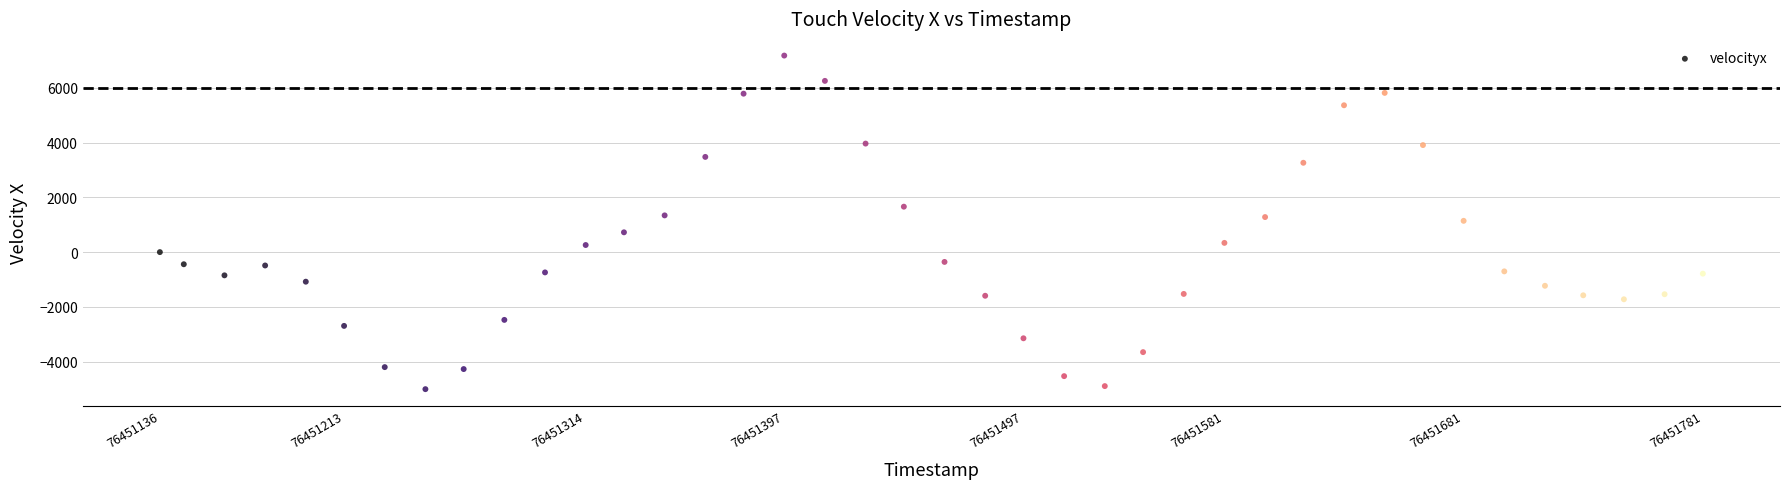

What is the range of X values (max minus min)?

645.0